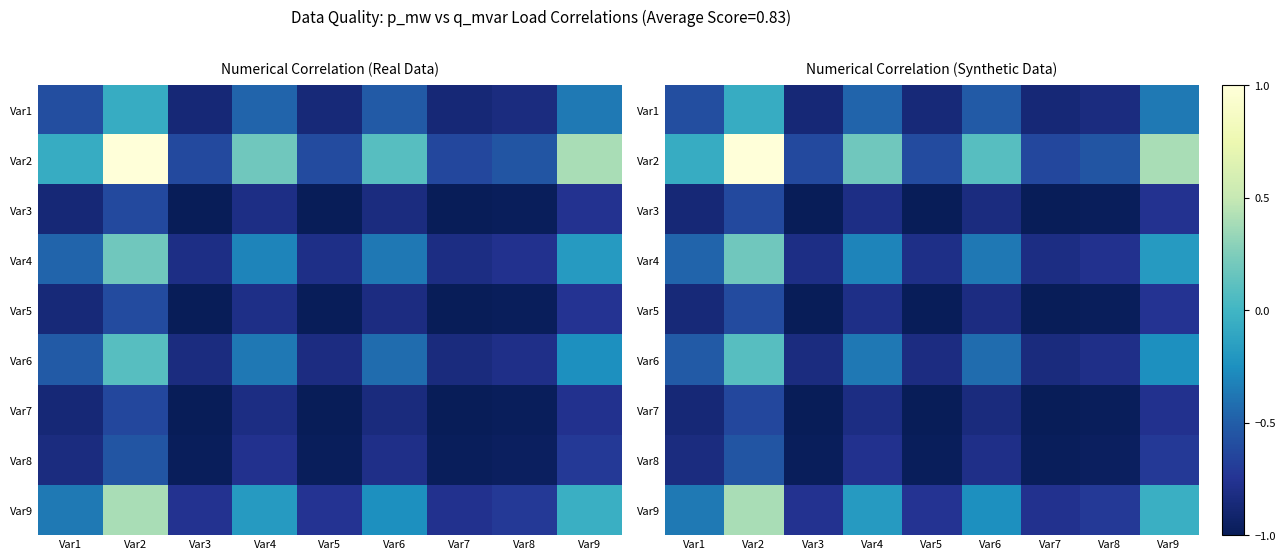

What is the smallest value displayed?

-1.0